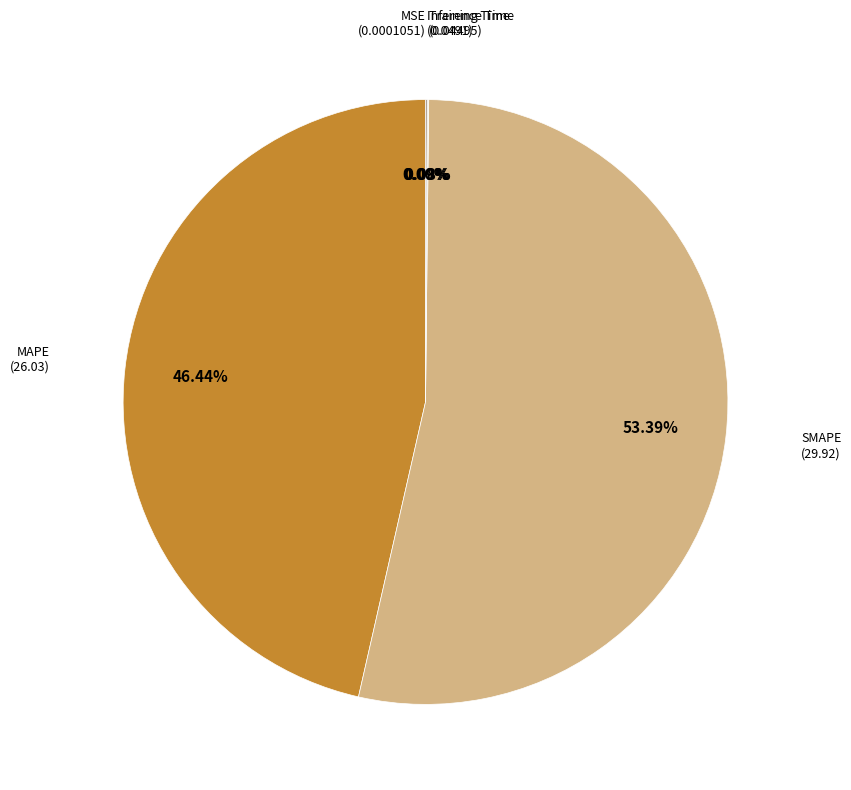

Is there any slice that represents more than half of the pie?

Yes